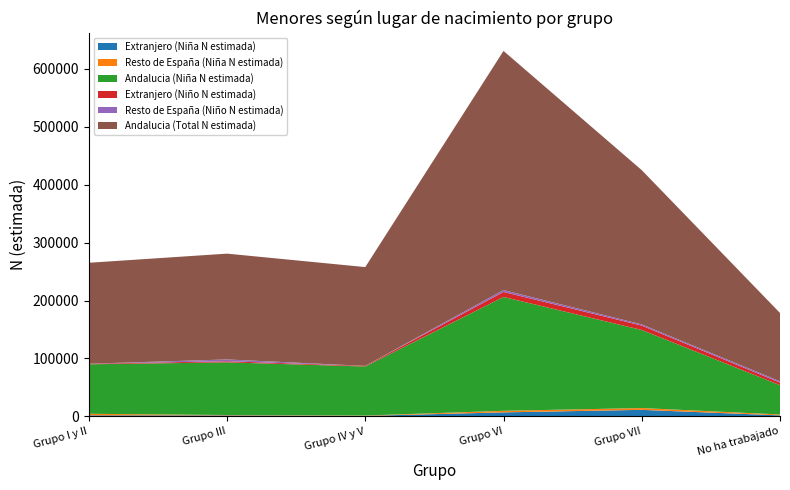

Reading right to left, extract all data points from this chart.

Extranjero (Niña N estimada): 1784	11334	6984	934	1752	1836
Resto de España (Niña N estimada): 1569	3099	2677	595	675	2685
Andalucia (Niña N estimada): 50558	134736	196447	84628	90838	85412
Extranjero (Niño N estimada): 4393	7573	8654	1023	1934	982
Resto de España (Niño N estimada): 2304	1995	3199	0	3111	0
Andalucia (Total N estimada): 117898	266225	412699	170494	182572	174194